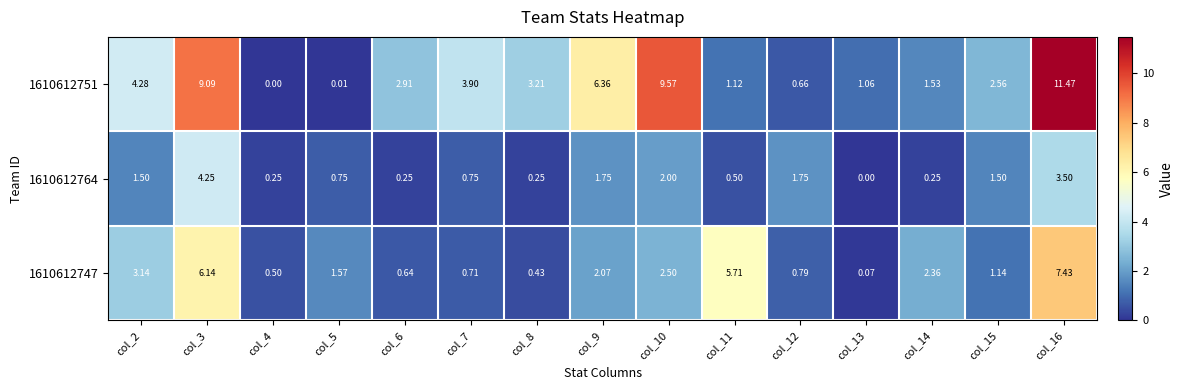

Is the value of 1610612764 at col_13 greater than the value of 1610612751 at col_13?

No